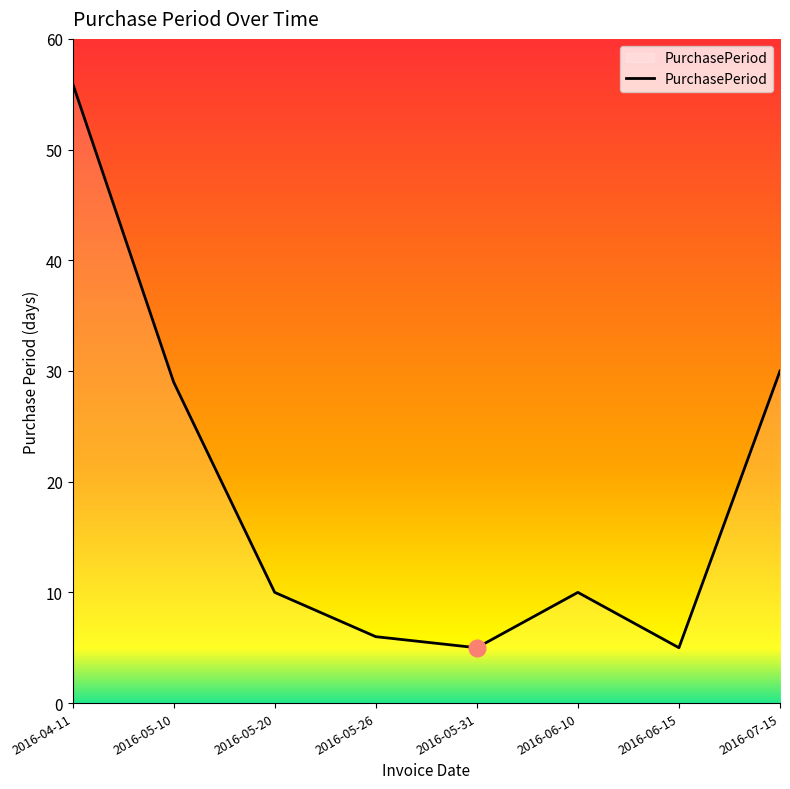

Reading left to right, extract all data points from this chart.

2016-04-11=56	2016-05-10=29	2016-05-20=10	2016-05-26=6	2016-05-31=5	2016-06-10=10	2016-06-15=5	2016-07-15=30